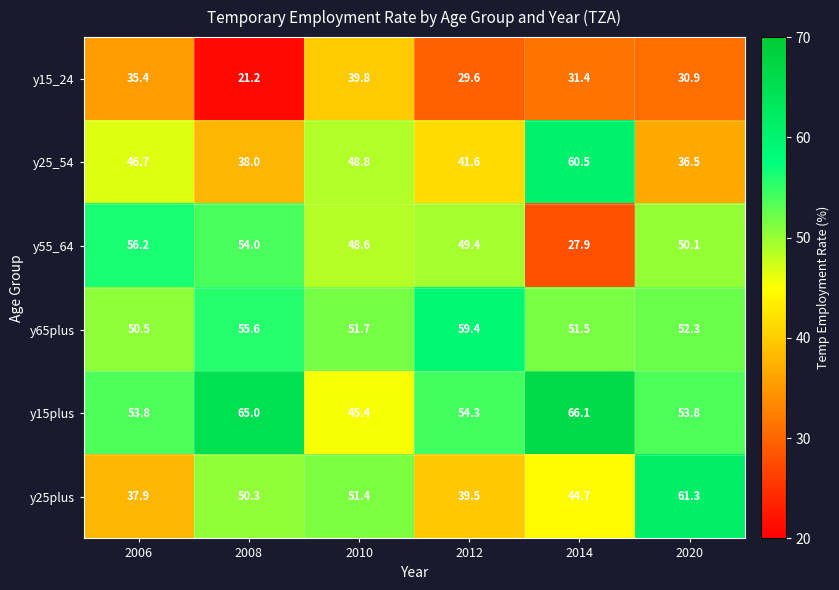

At which category is the sum across all series the highest?

2010